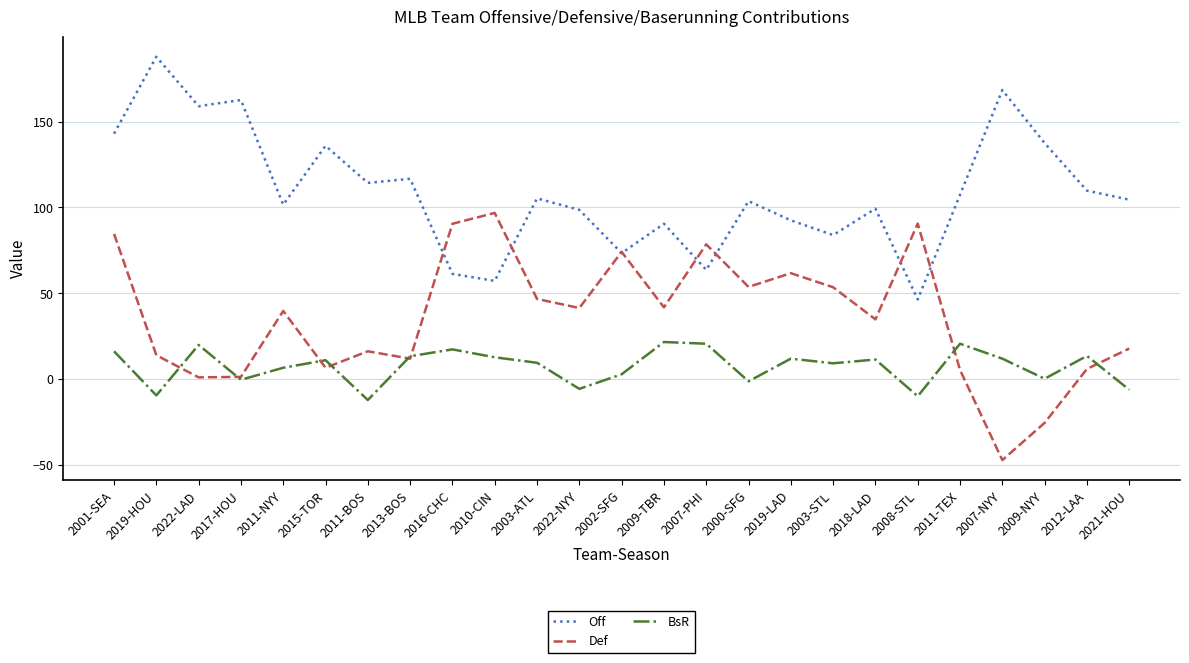

How many distinct data groups are displayed?

3